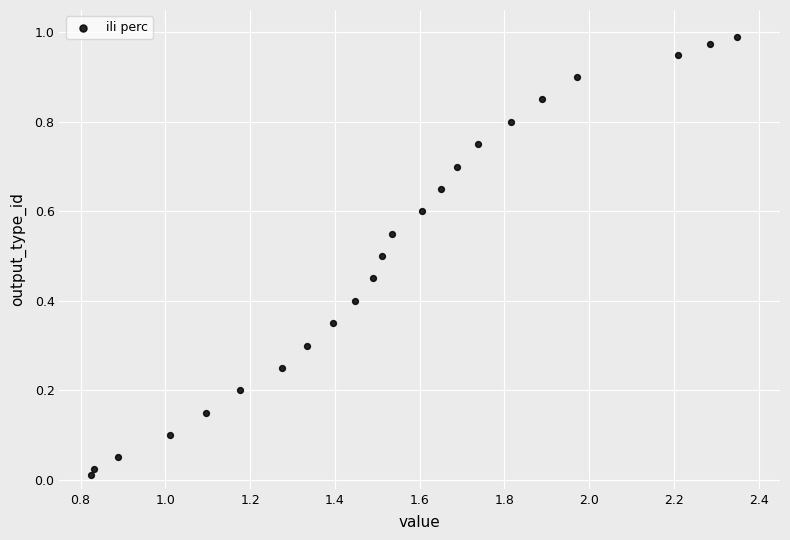

What is the range of X values (max minus min)?

1.5